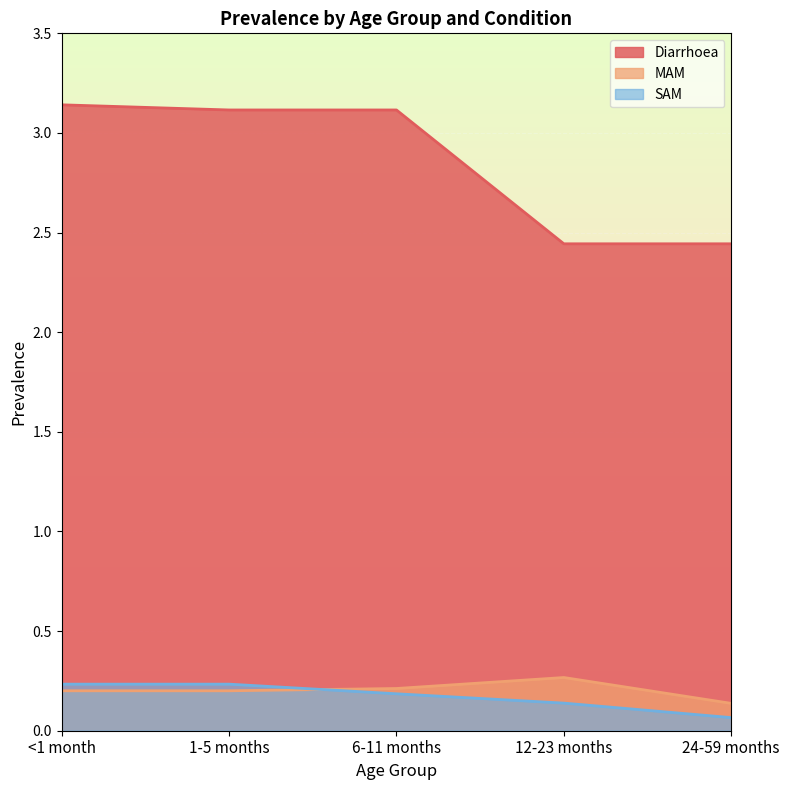

What is the total value across all series at 12-23 months?

2.8